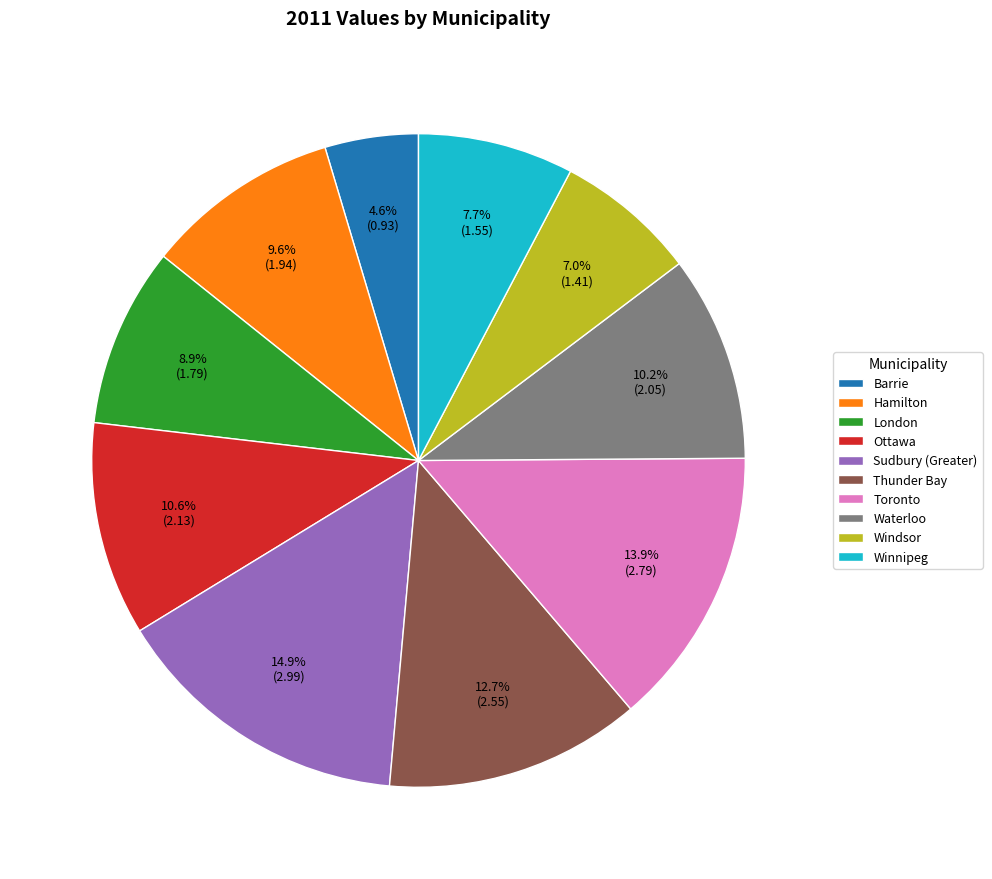

Is the sum of Toronto and Waterloo greater than half?

No